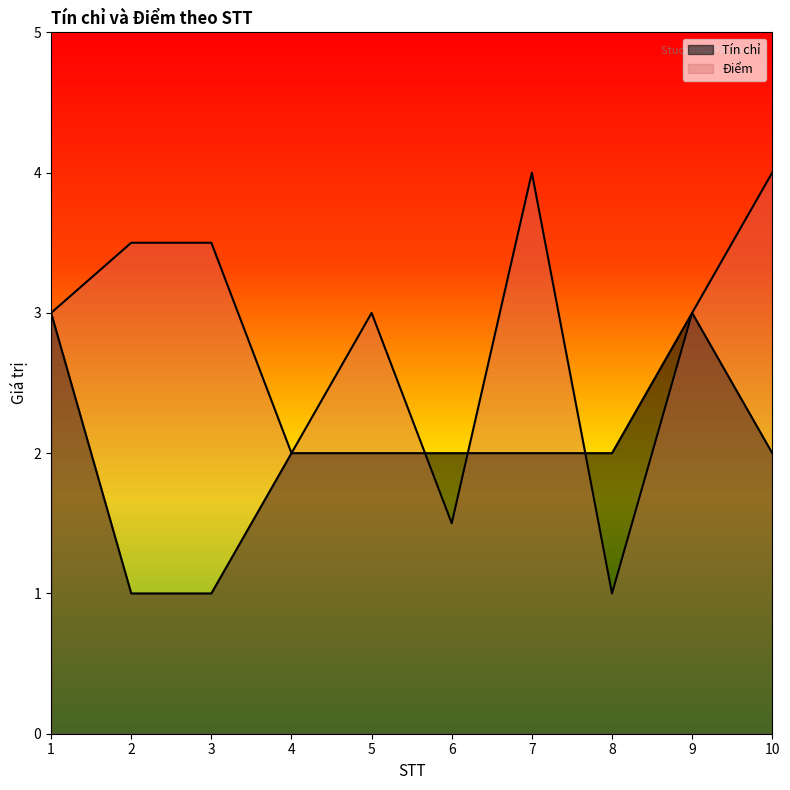

What is the difference between the second highest and minimum values in the Điểm series?

3.0